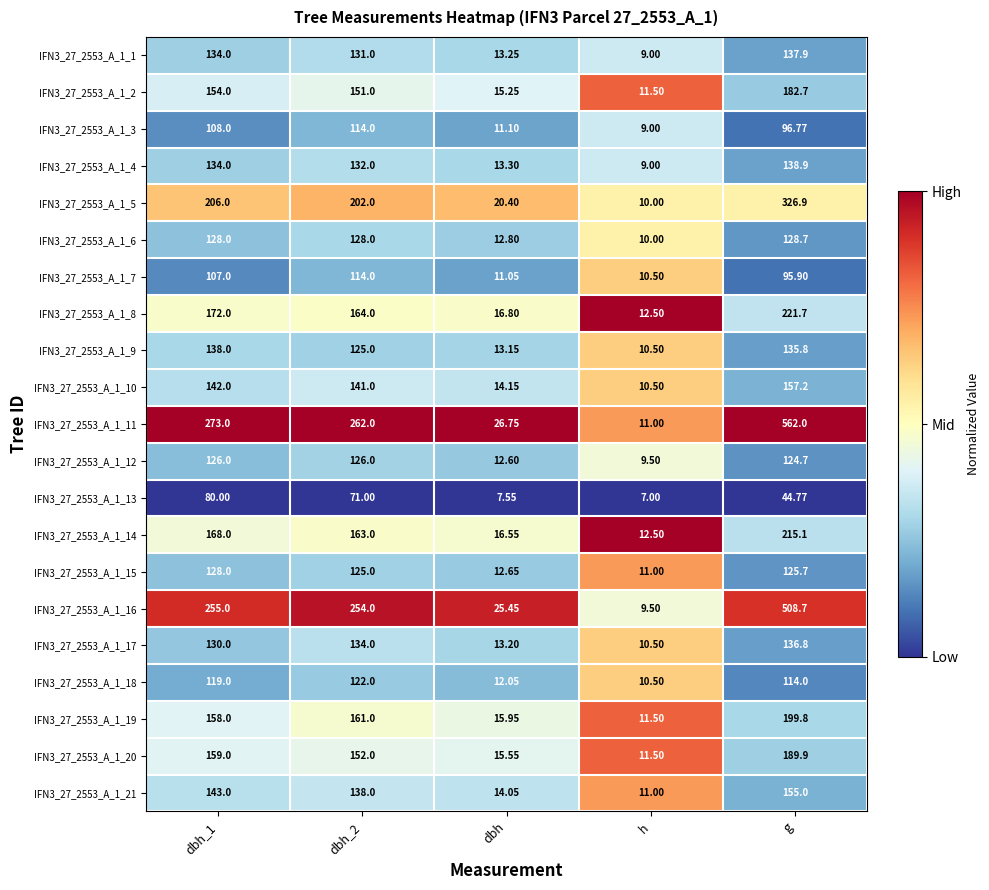

Count the number of categories in the chart.

5